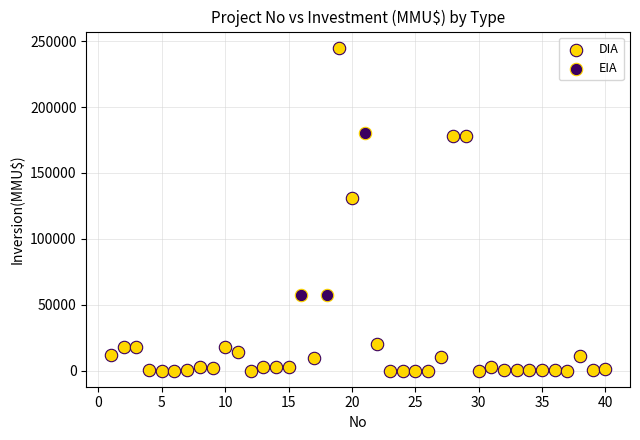

Which series reaches the minimum Y coordinate?

DIA